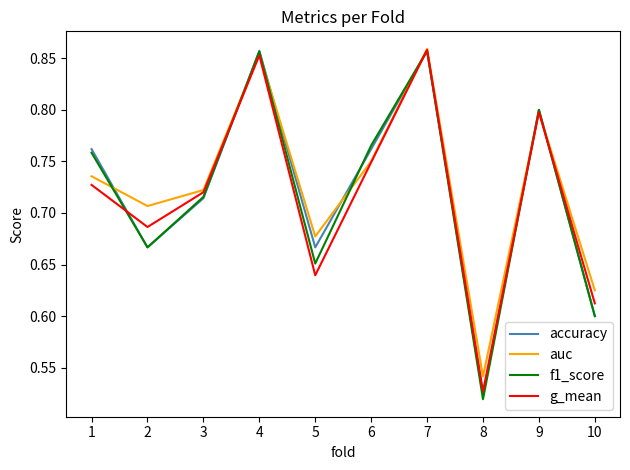

At which label is accuracy closest to 0?

8